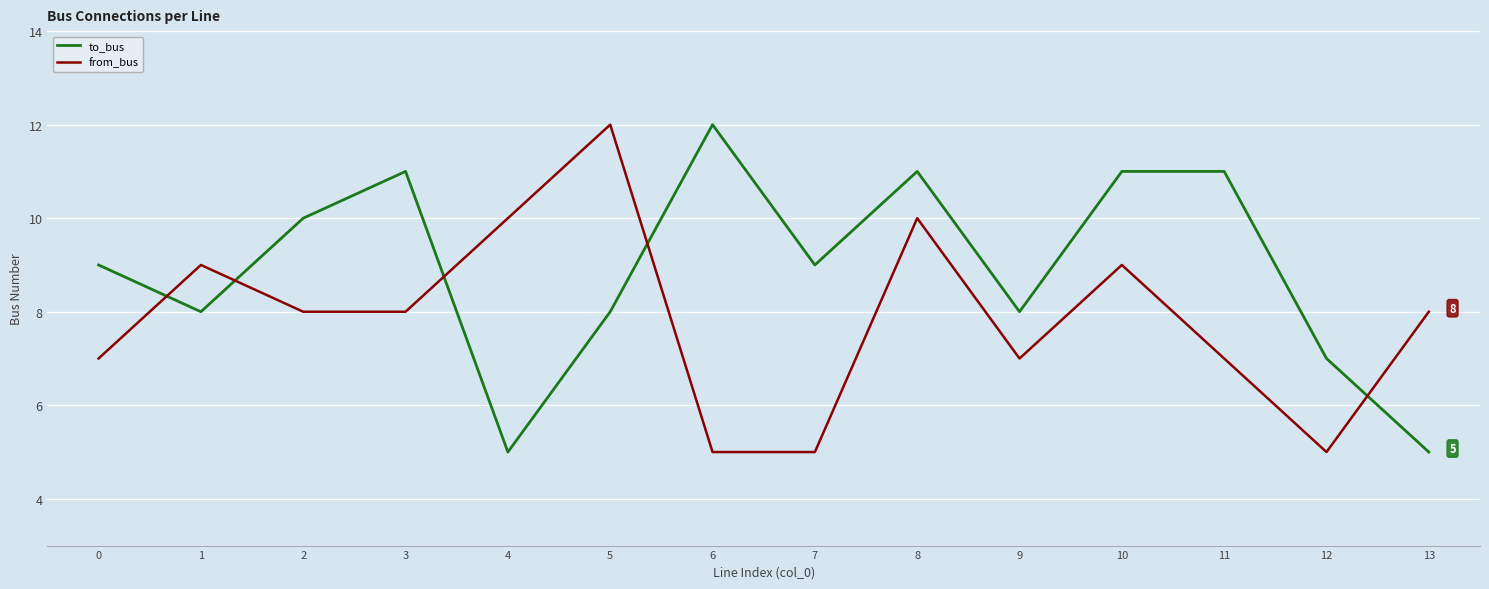

Is the value of from_bus at 9 greater than the value of to_bus at 3?

No